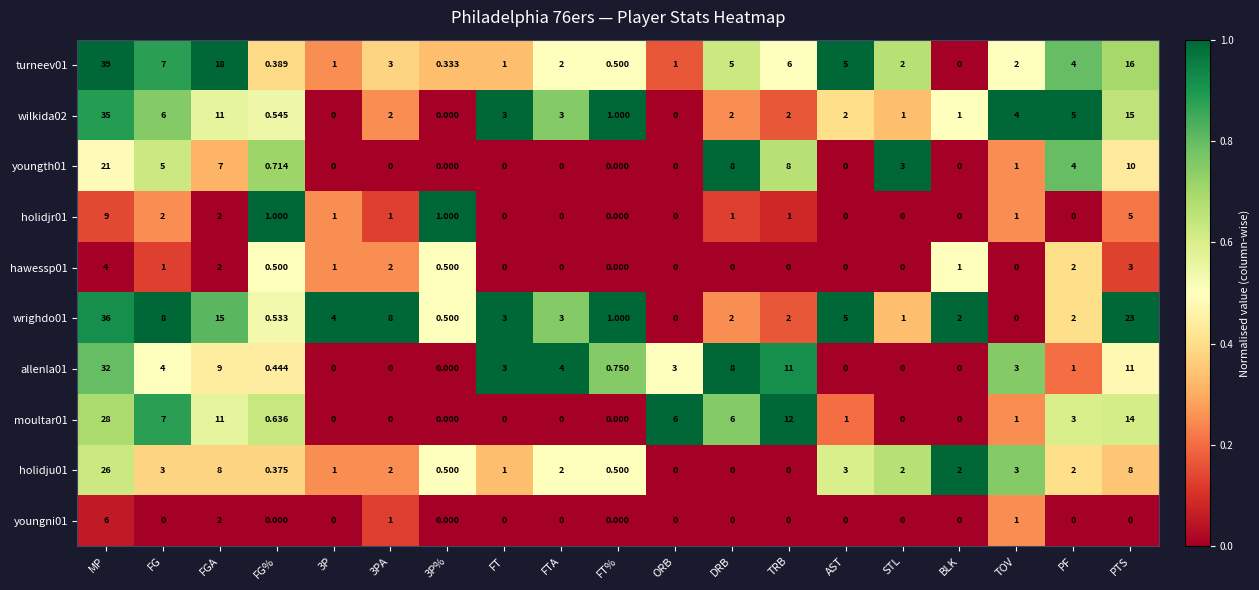

Where is youngth01 nearest to the value 10?

PTS